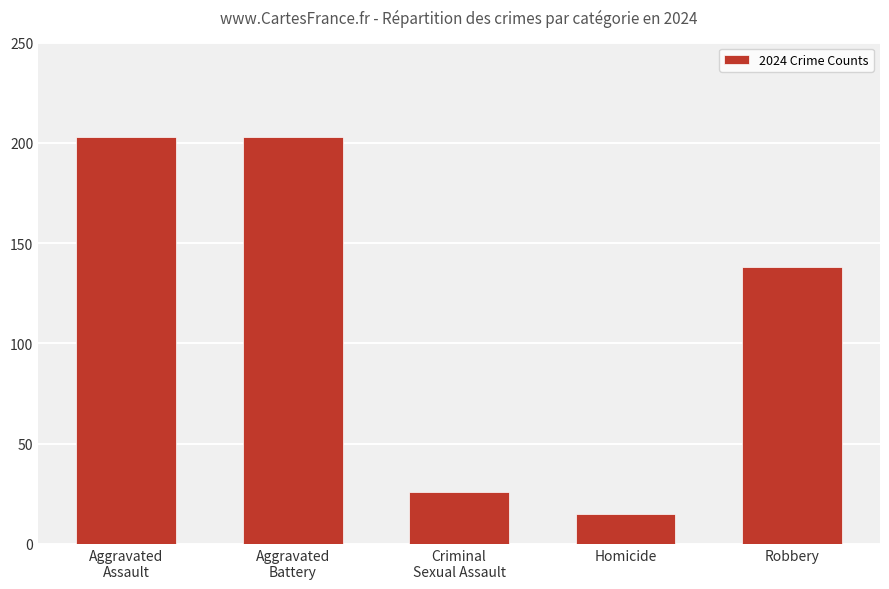

At which label is the value closest to 109?

Robbery